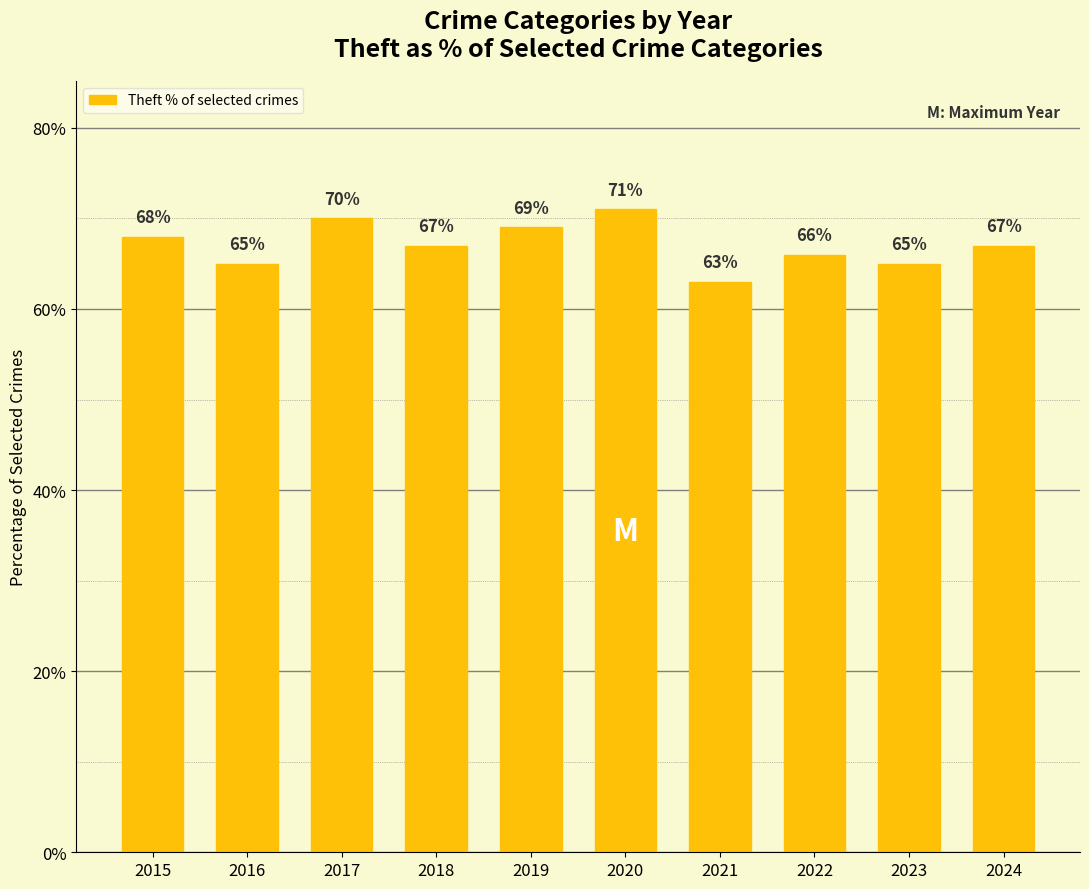

What is the average value?

67